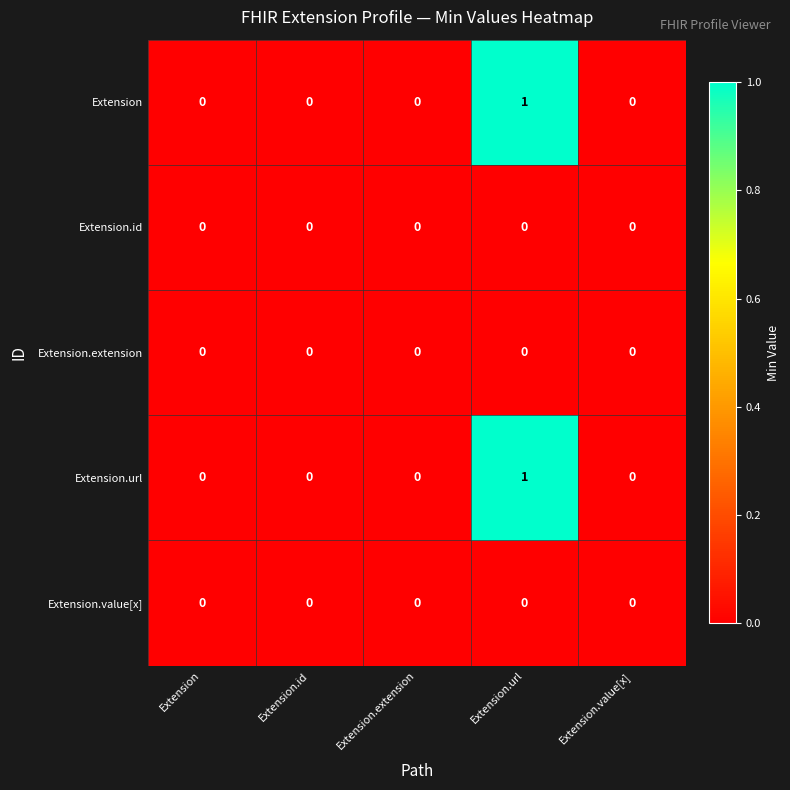

Is the value of Extension.extension at Extension.value[x] greater than the value of Extension.url at Extension.url?

No